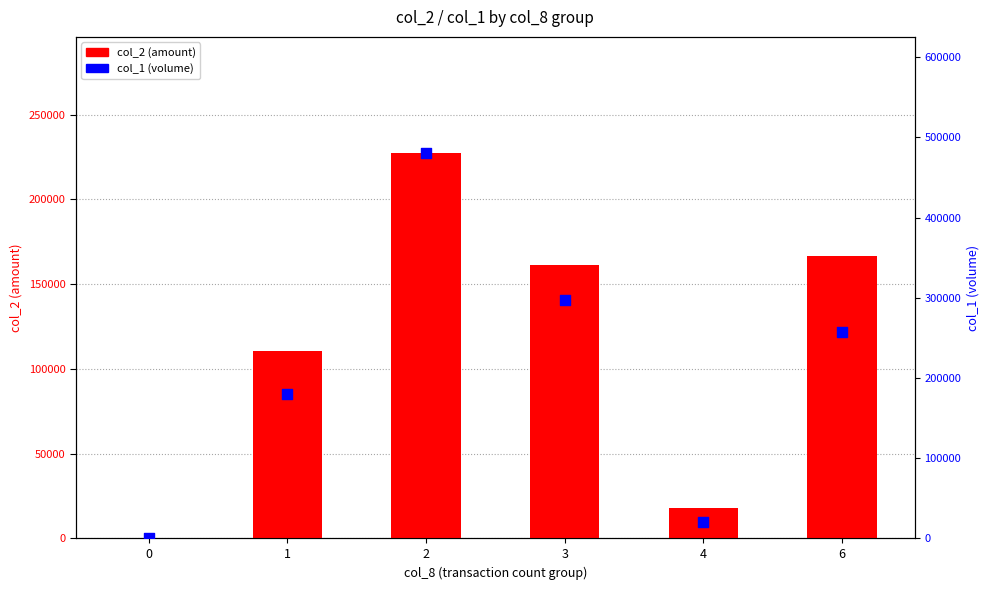

What is the total value across all series at 4?

38050